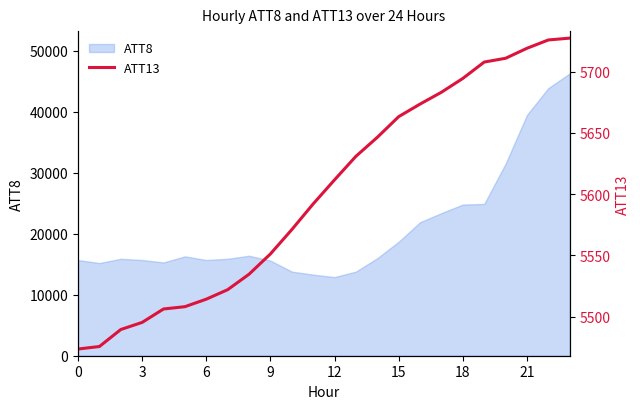

How many data points are above 5611?

12